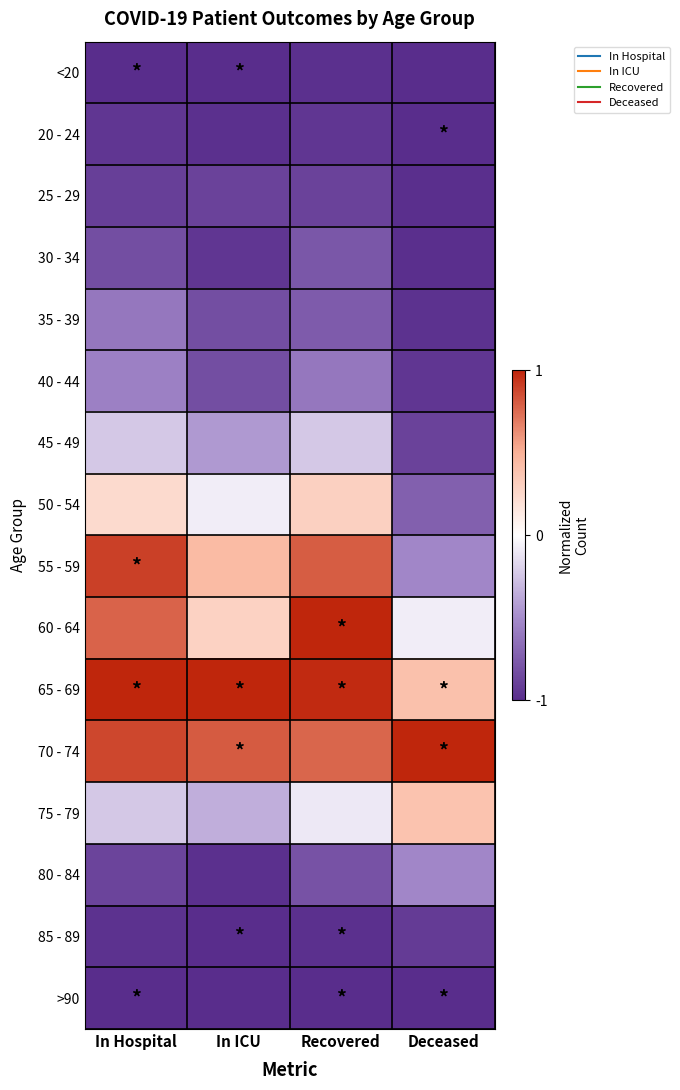

What is the total value across all series at Recovered?

-4.2